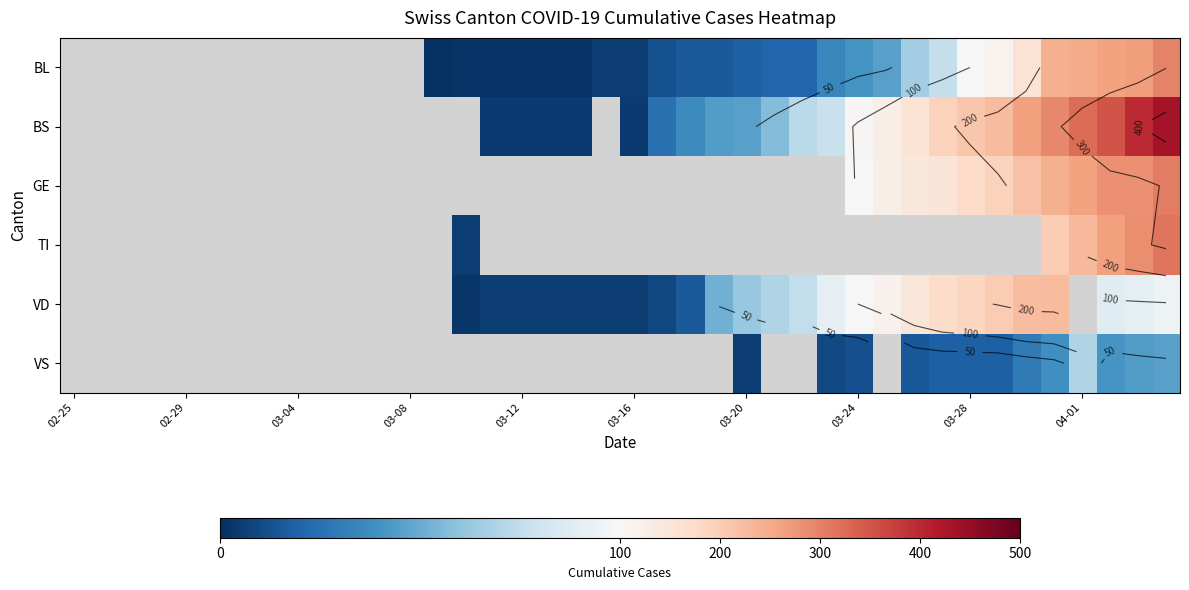

What is the spread (max minus min) of values at 15?

3.0